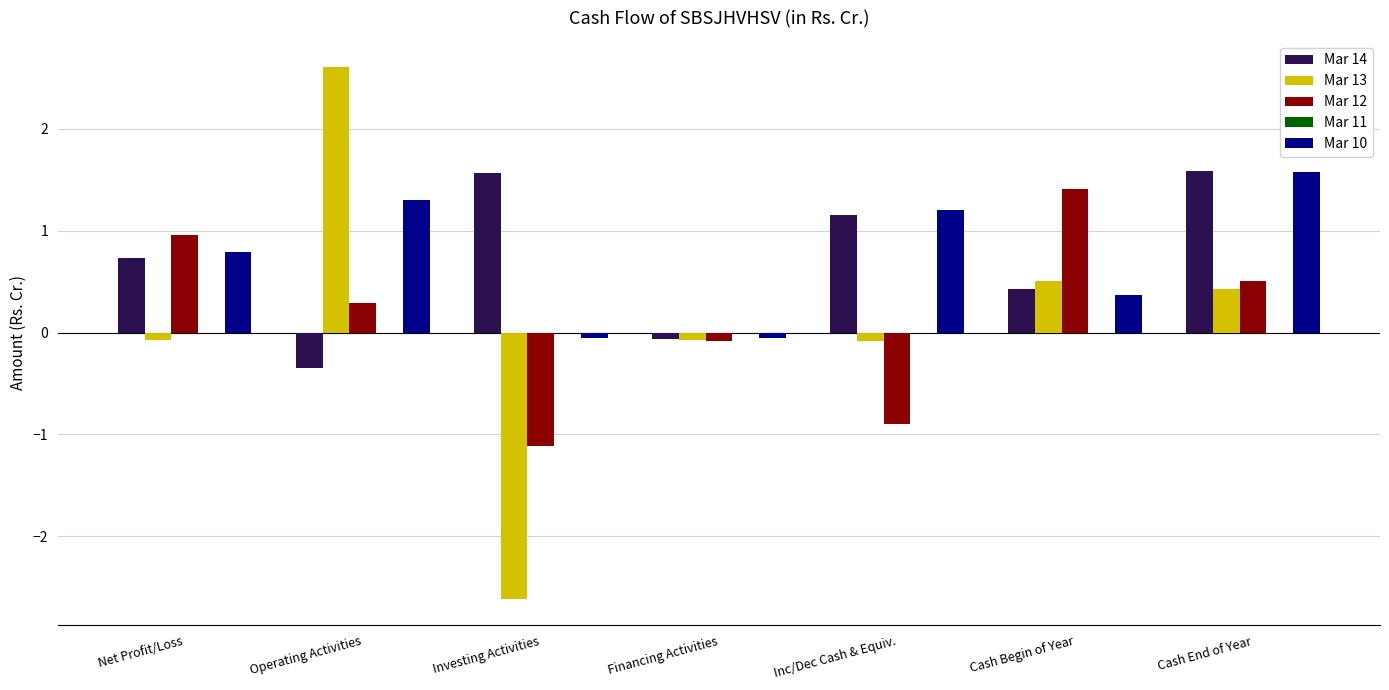

At Operating Activities, list the series in order from largest to smallest.

Mar 13, Mar 10, Mar 12, Mar 14